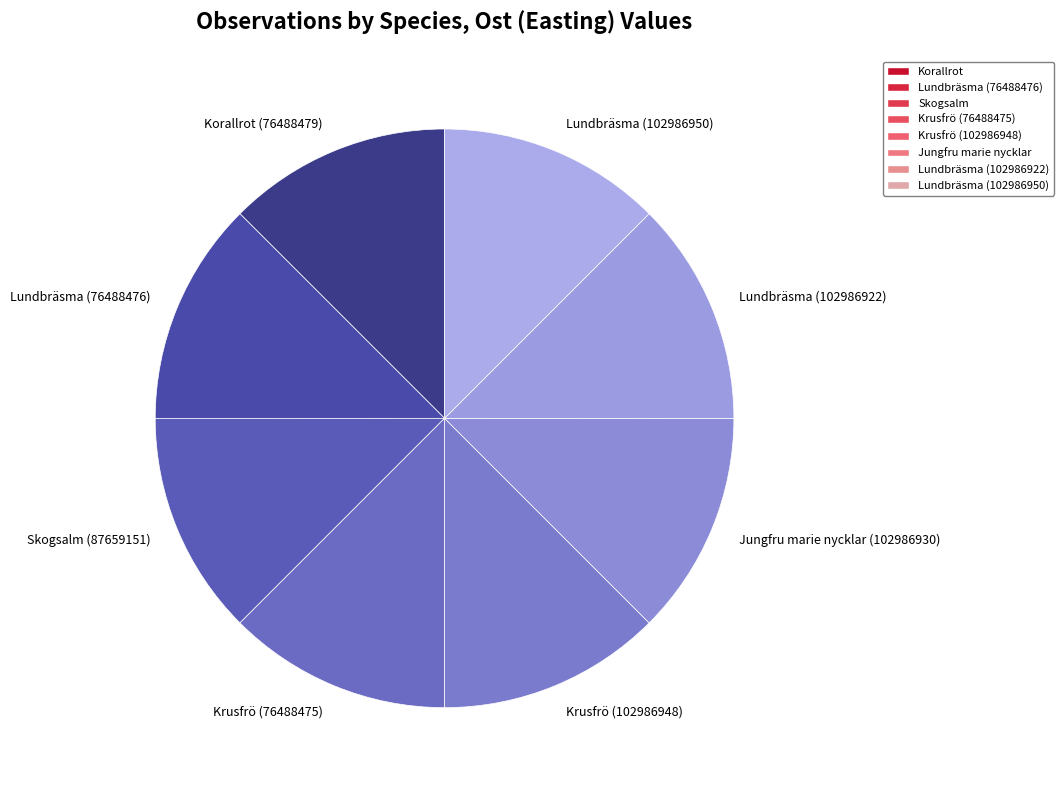

Approximately how many times larger is the value at Krusfrö (102986948) compared to Korallrot (76488479)?

1.0